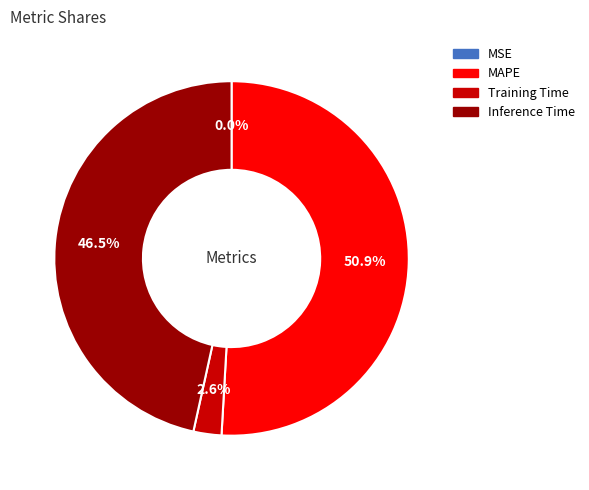

What percentage is NOT represented by Inference Time?

53.5%